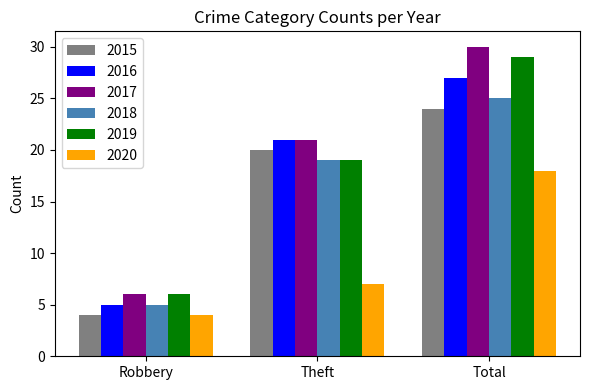

What is the difference between the 2015 values at Robbery and Total?

20